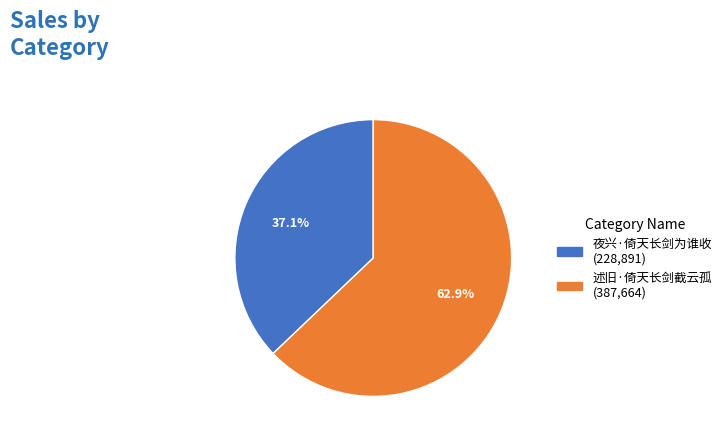

Count the number of slices in the pie.

2